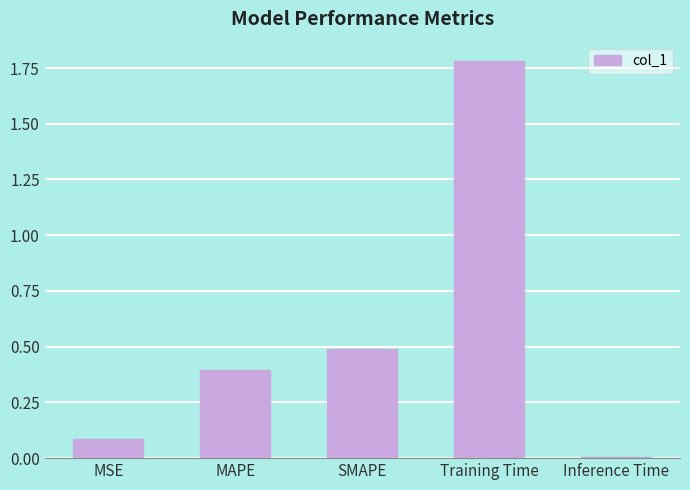

What is the approximate value at MAPE?

0.4